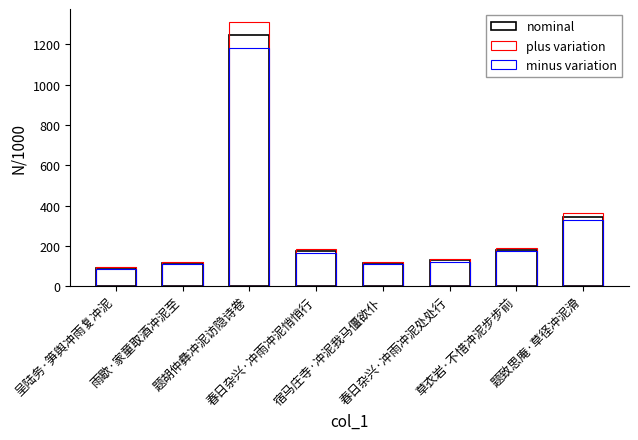

What is the difference between the maximum and second lowest values in the nominal series?

1130.7